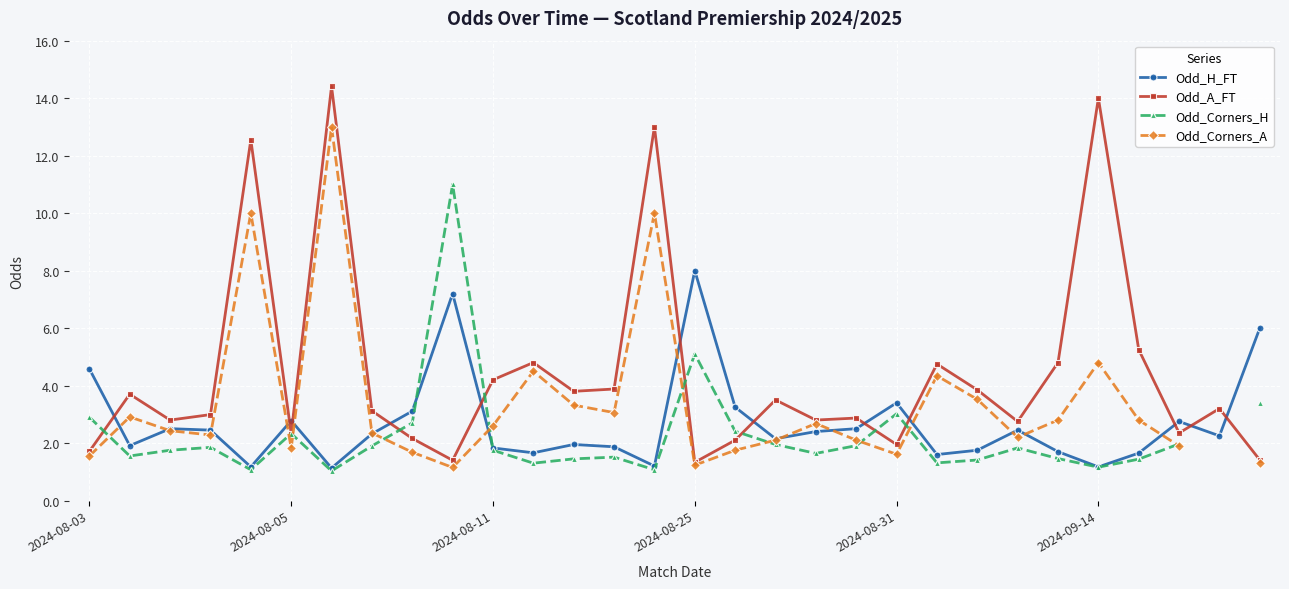

Where is Odd_A_FT nearest to the value 7?

26